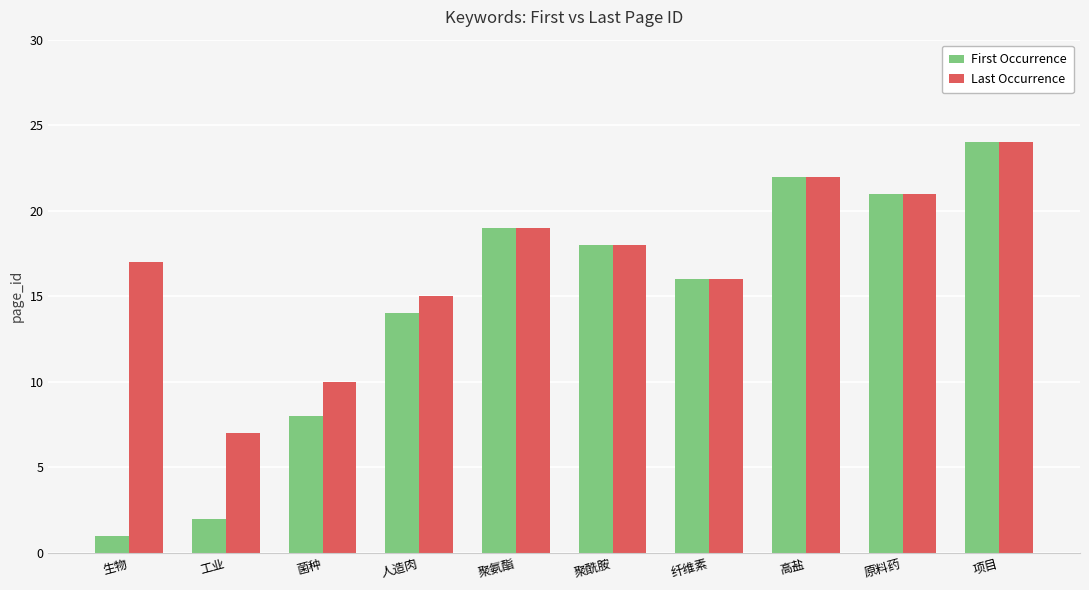

True or false: Last Occurrence has a value of 21 at 原料药.

True